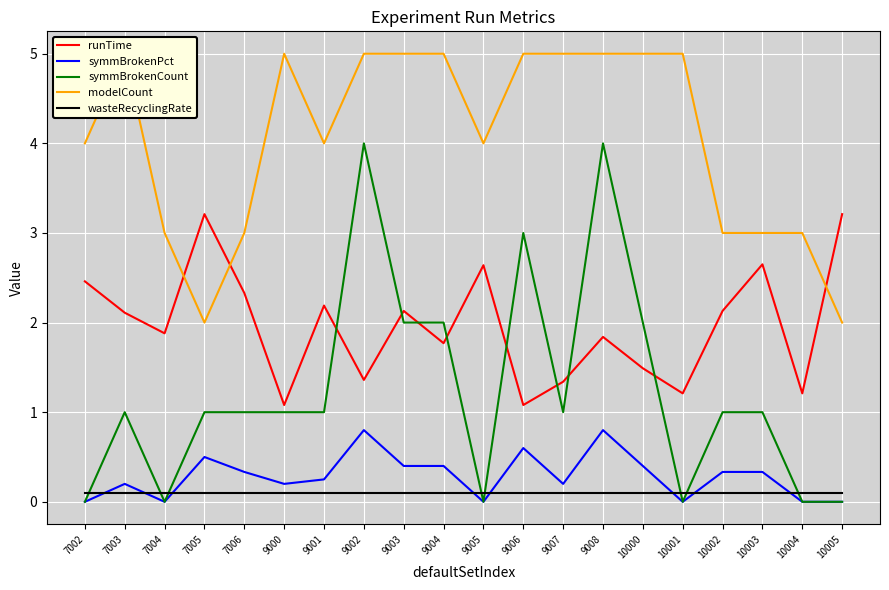

Which series changed the most between 7003 and 10003?

modelCount